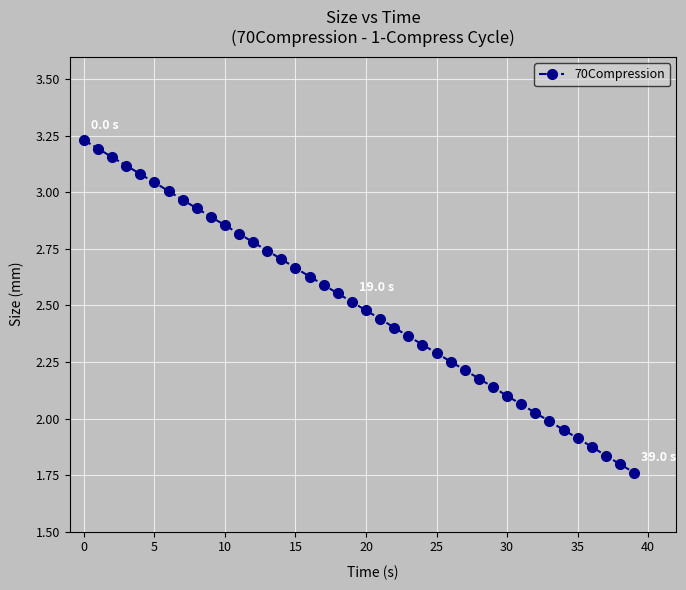

What is the sum of all values?

99.9